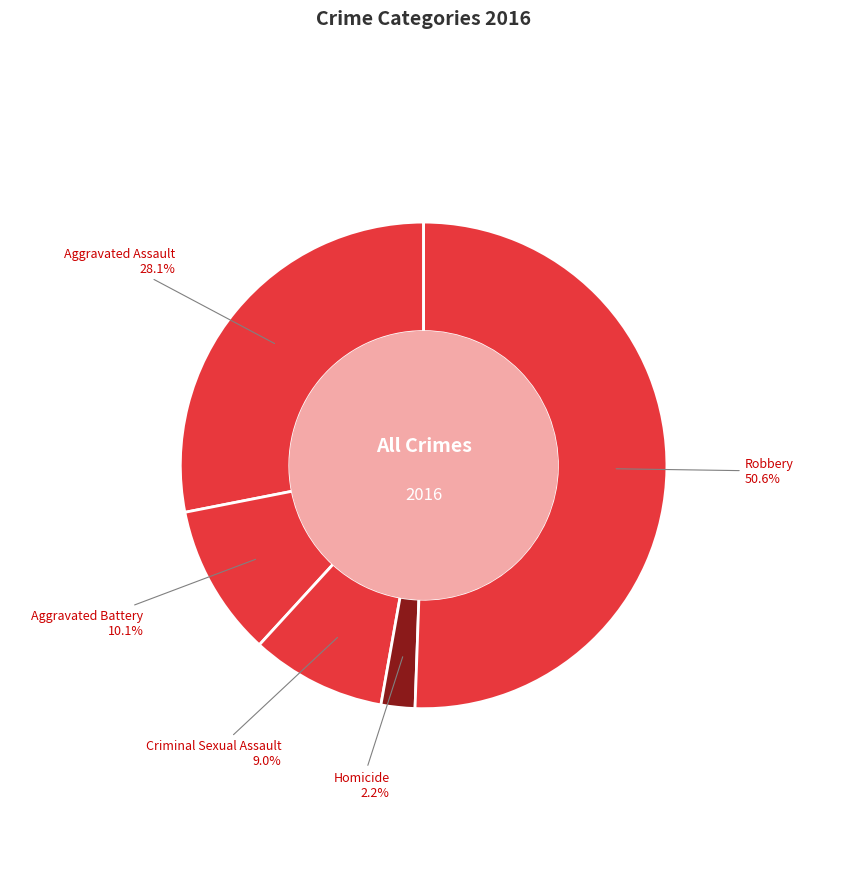

Rank the categories by value from lowest to highest.

Homicide, Criminal Sexual Assault, Aggravated Battery, Aggravated Assault, Robbery